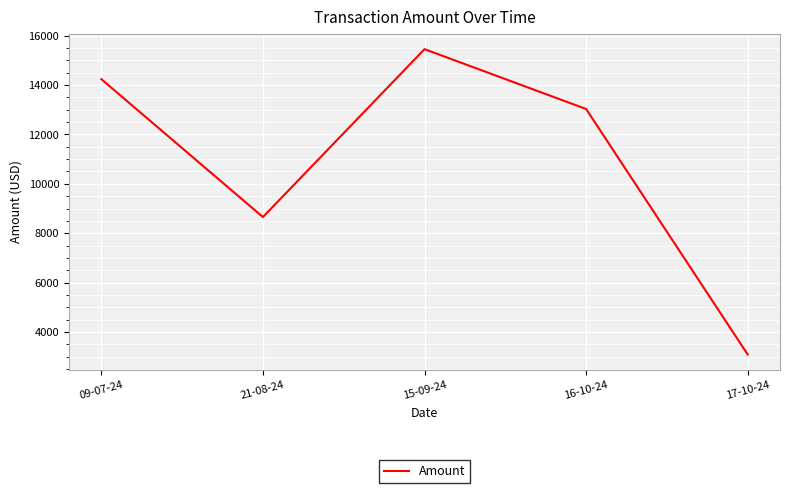

Is this an area chart (filled region under the line)?

No